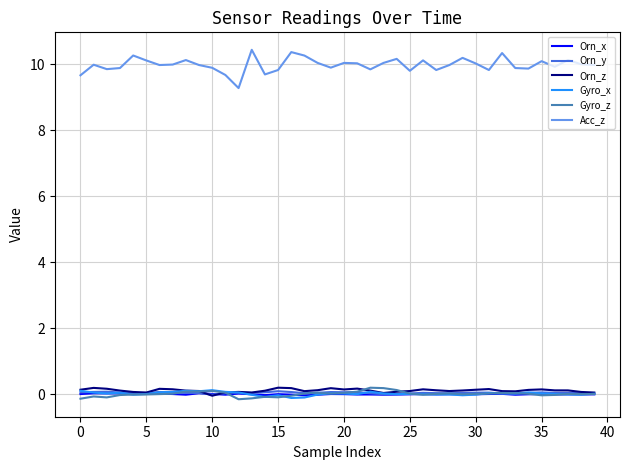

True or false: Acc_z and Orn_x intersect in this chart.

False